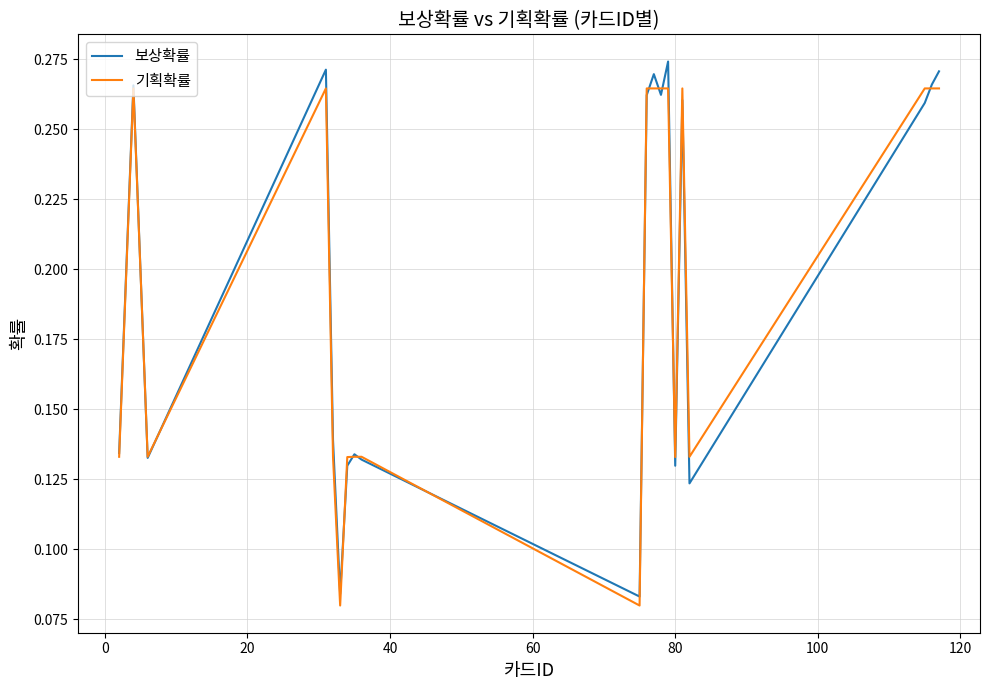

Rank the series by their maximum value, from highest to lowest.

보상확률, 기획확률